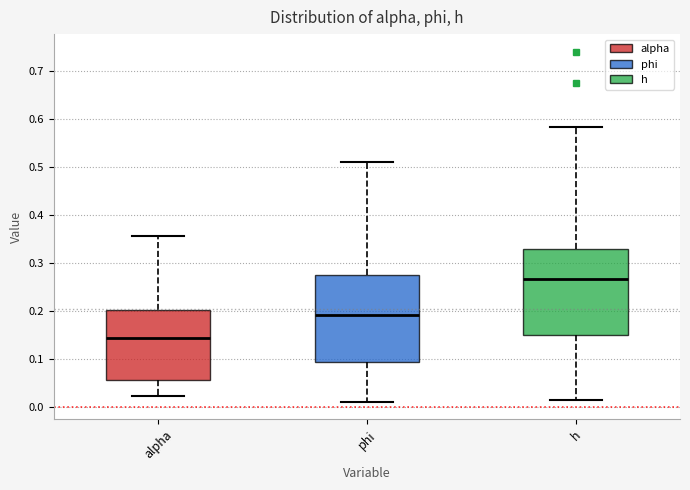

Where does the median line of the box for h sit on the y-axis? The values are not printed on the chart, so give them approximately, as read against the axis.

0.27